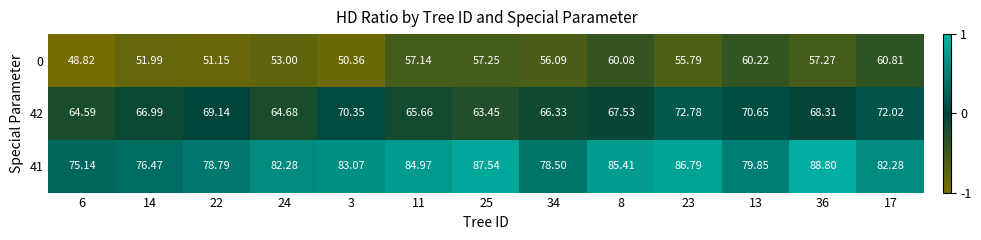

Which series has the largest total across all categories?

41